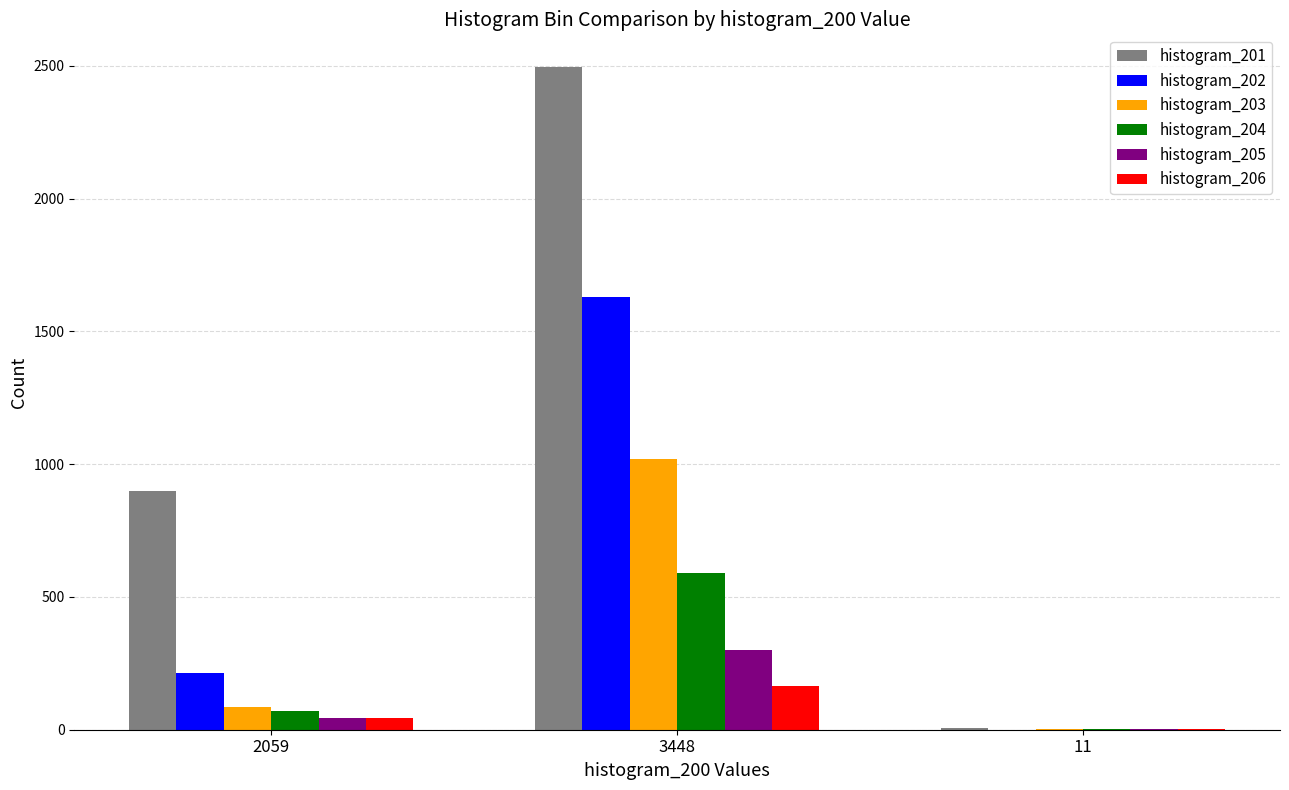

At which category is the sum across all series the highest?

3448